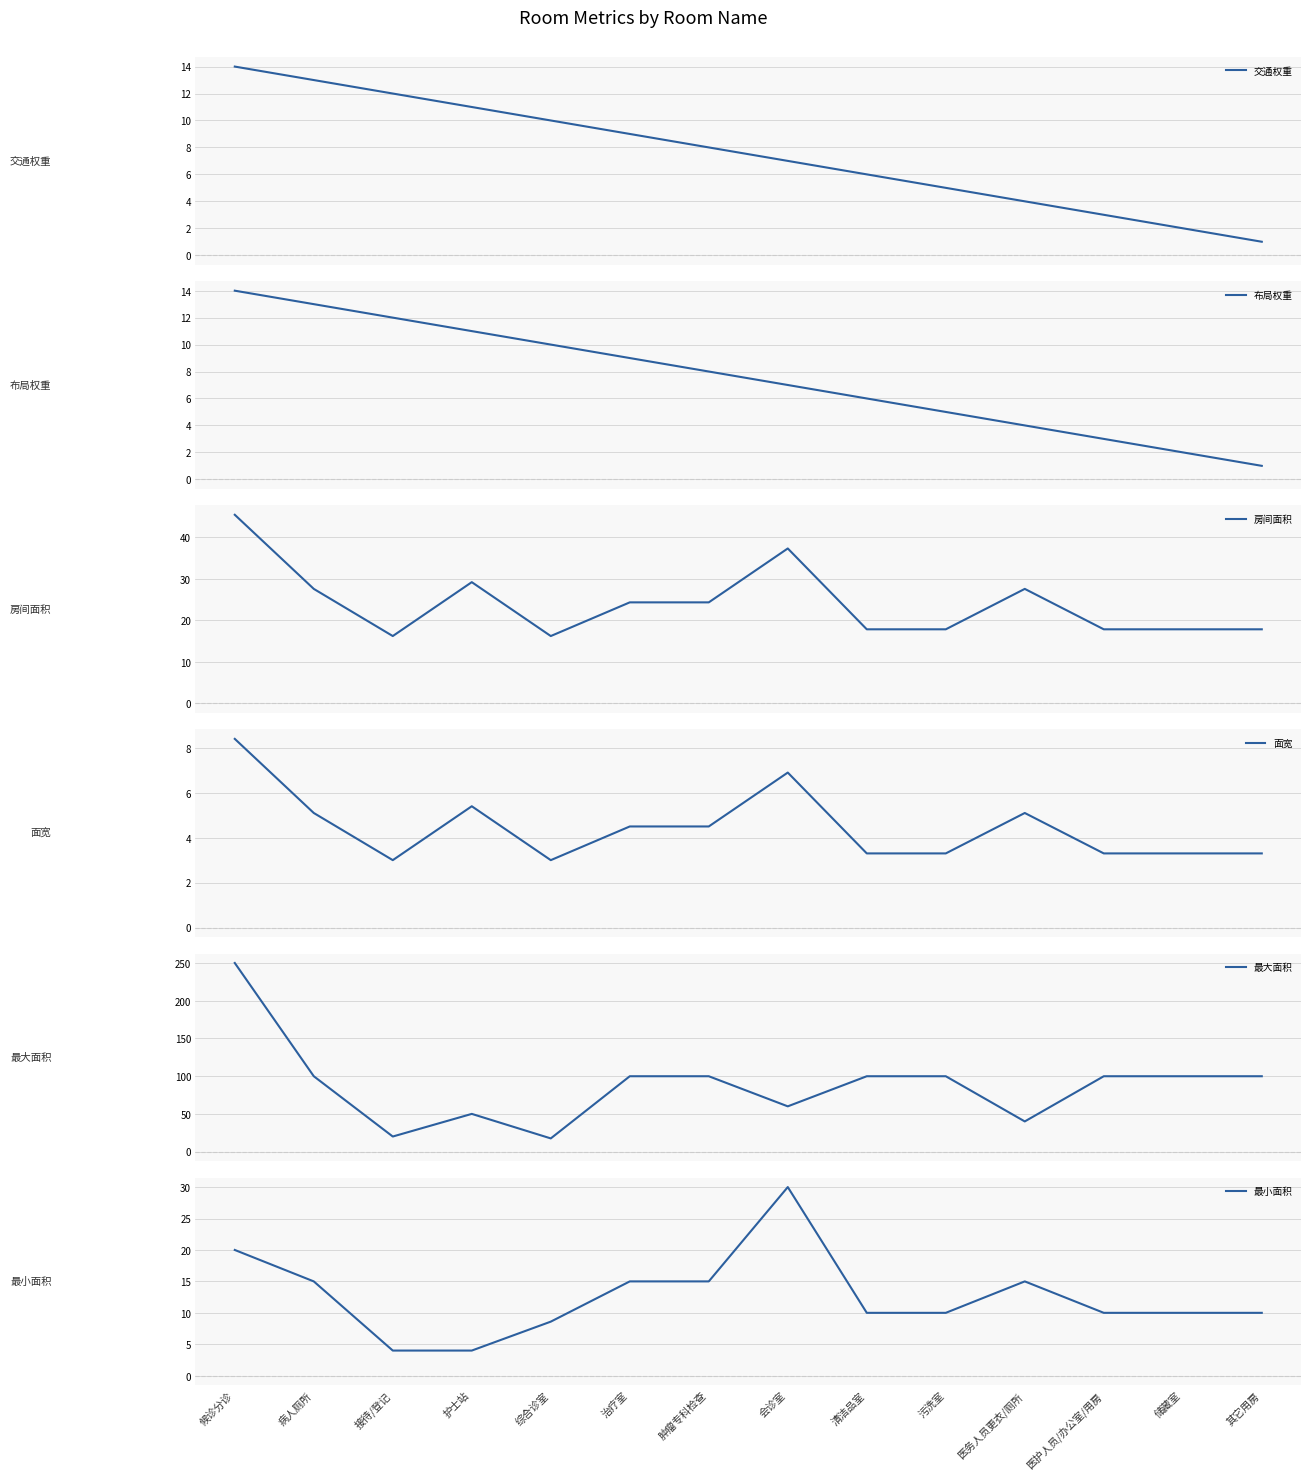

True or false: 面宽 has a value of 1.1 at 储藏室.

False